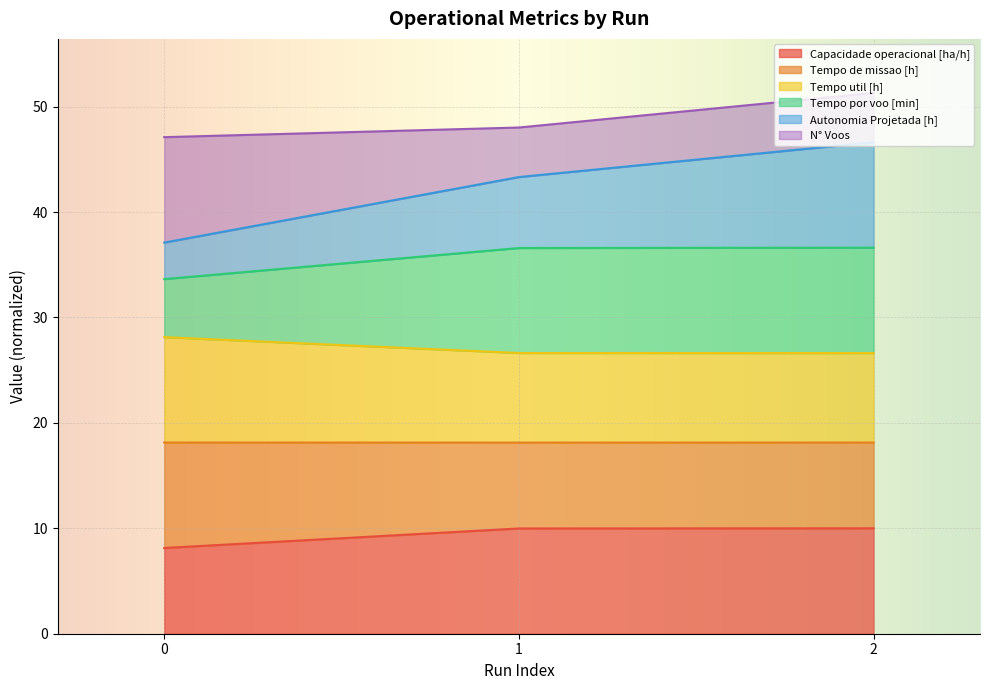

What is the total value across all series at 1?

48.0